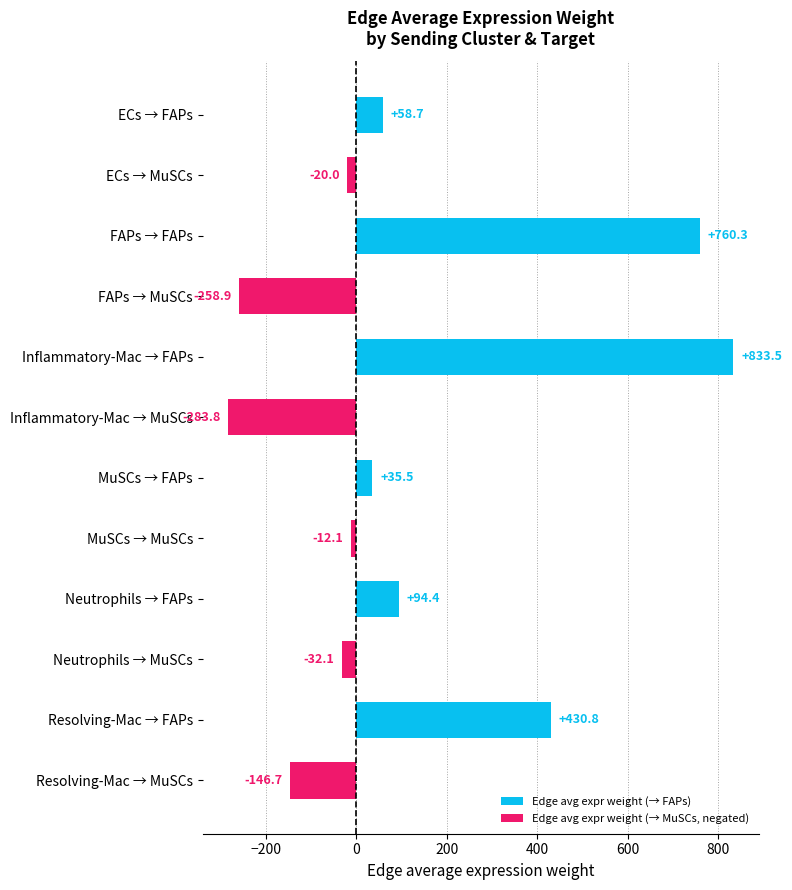

What is the sum of all values?

1459.6